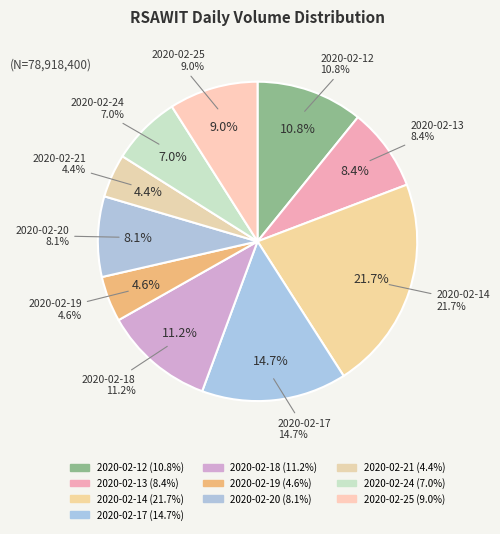

Count the number of slices in the pie.

10